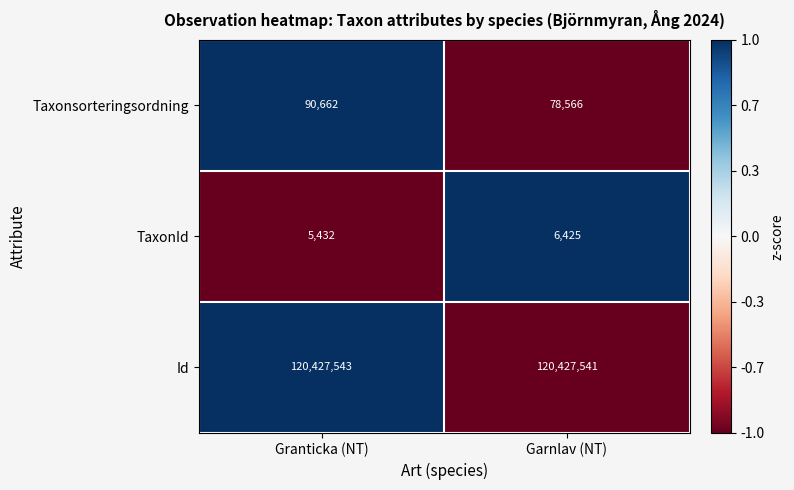

At Garnlav (NT), list the series in order from largest to smallest.

Id, Taxonsorteringsordning, TaxonId